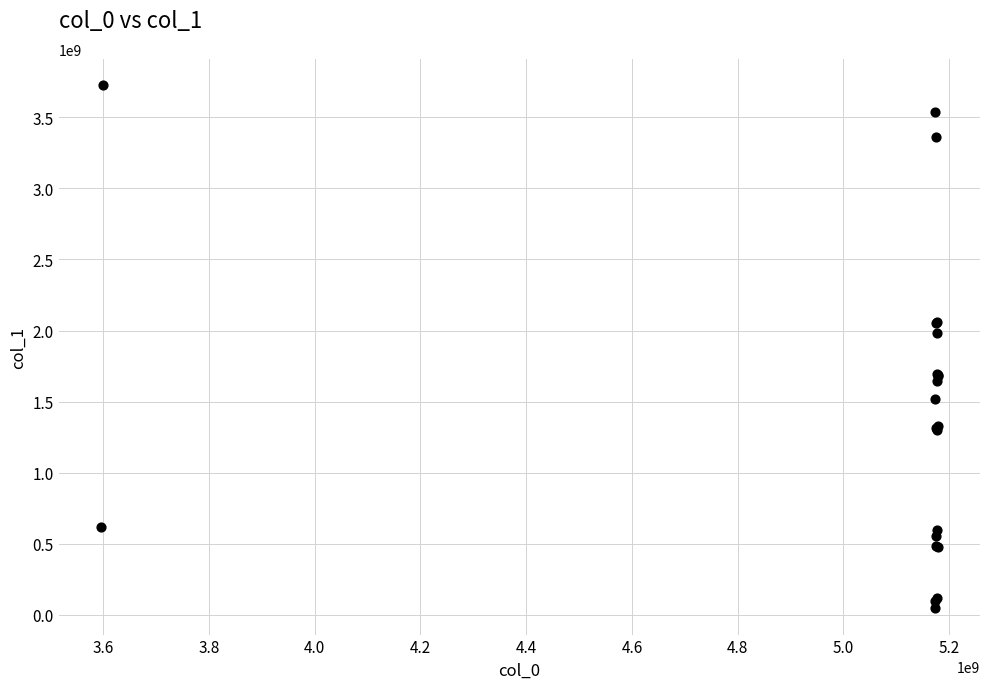

What Y value in the scatter plot is closest to 1886427909?

1983935631